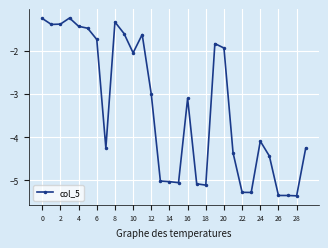

What is the sum of all values?

-99.7